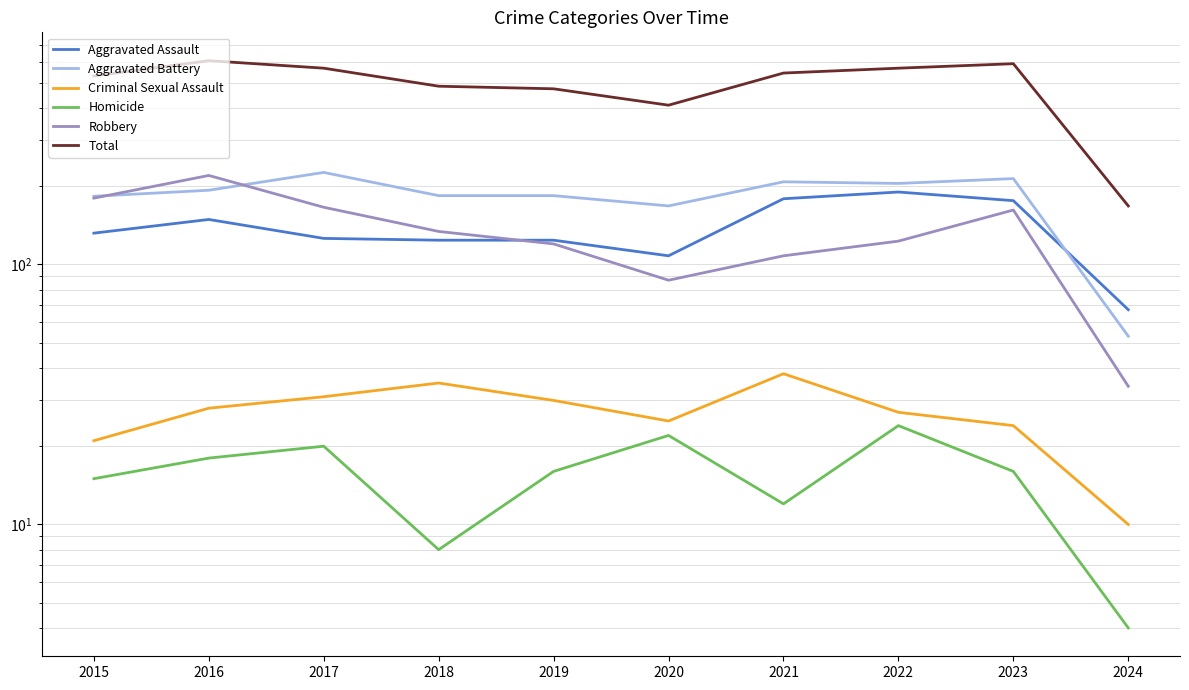

Which series has the largest range (max minus min)?

Total